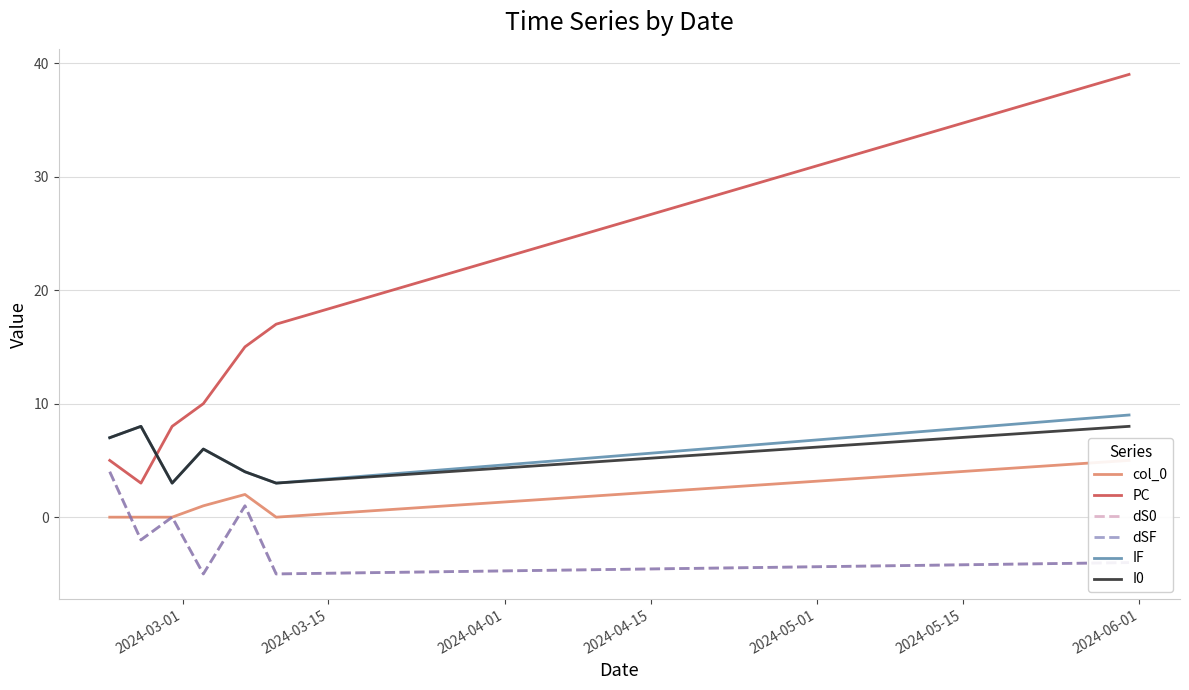

Reading right to left, transcribe all the data shown in this chart.

col_0: 5	0	2	1	0	0	0
PC: 39	17	15	10	8	3	5
dS0: -4	-5	1	-5	0	-2	4
dSF: -4	-5	1	-5	0	-2	4
IF: 9	3	4	6	3	8	7
I0: 8	3	4	6	3	8	7